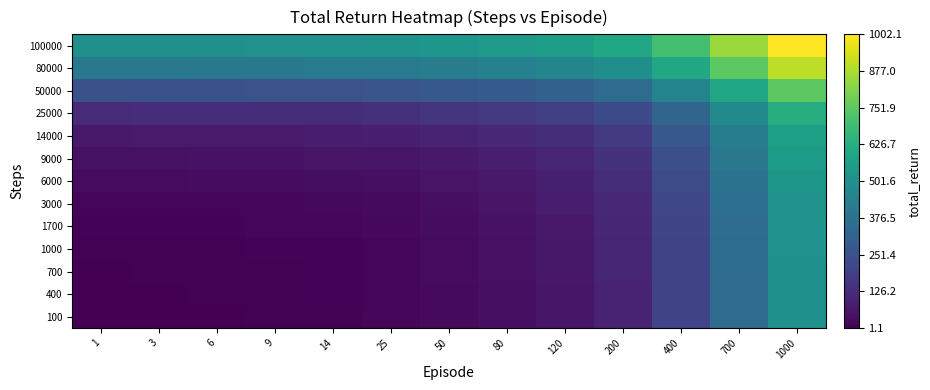

Which category has the highest value across all series?

1000